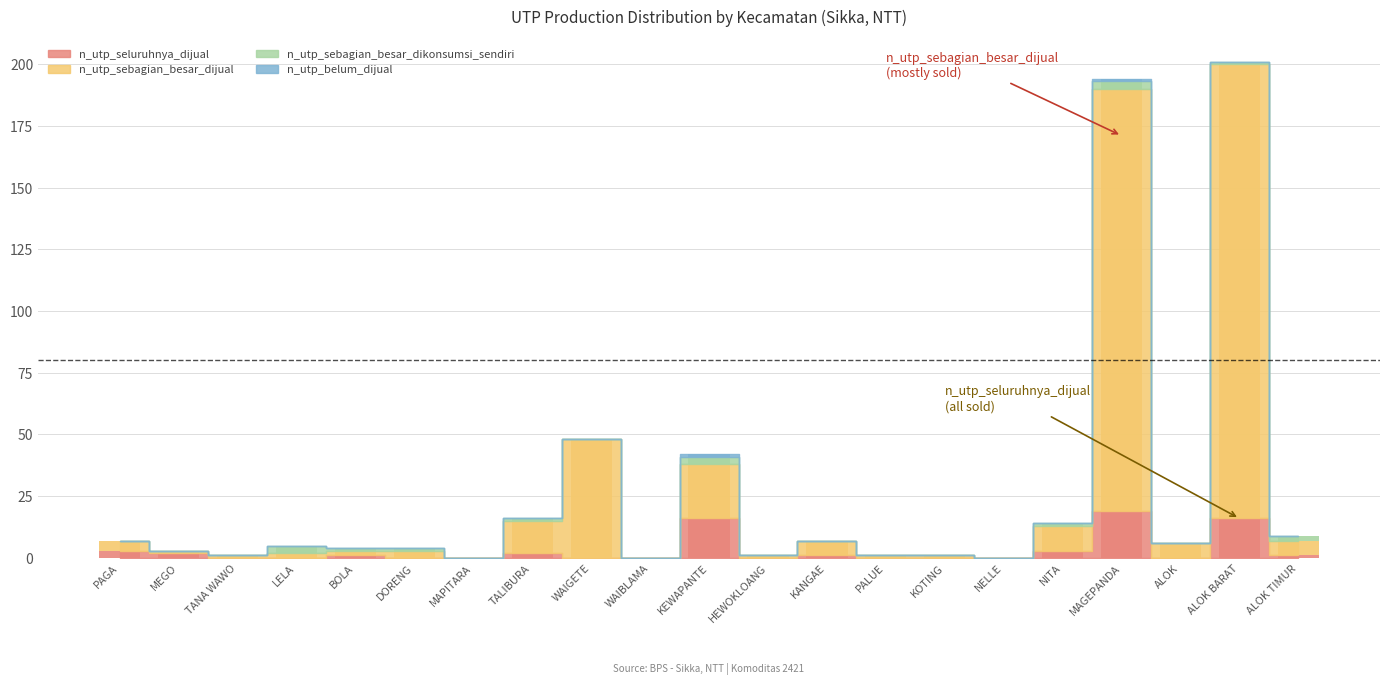

True or false: n_utp_belum_dijual has a value of 0 at KOTING.

True